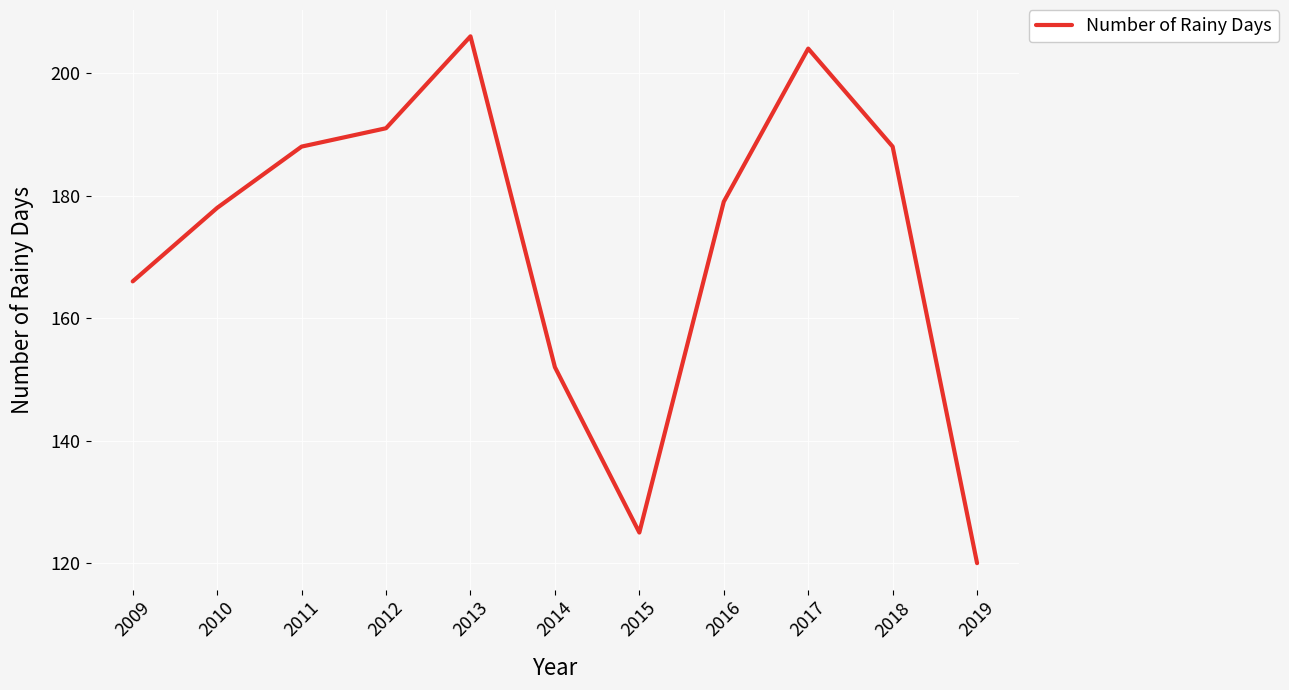

How many interior local peaks (higher than both neighbors) does the data have?

2